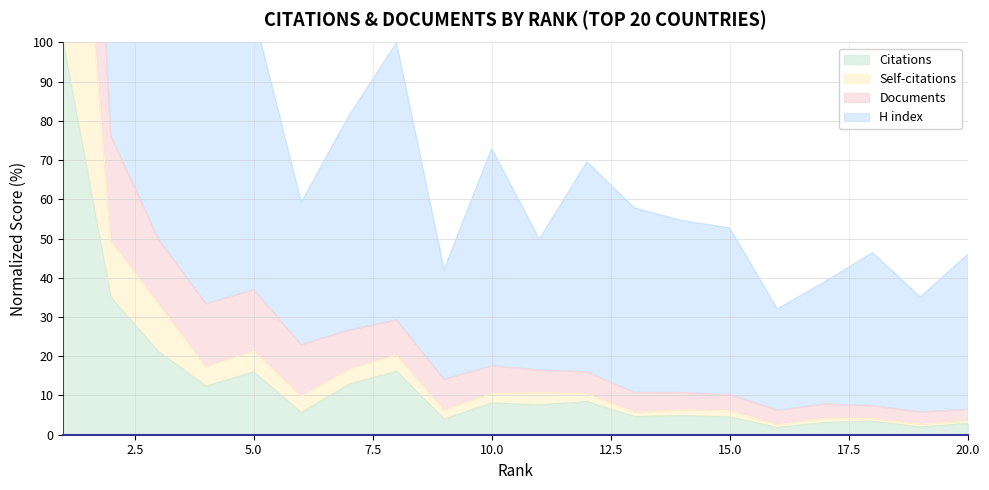

What is the highest value of the Citations series?

100.0